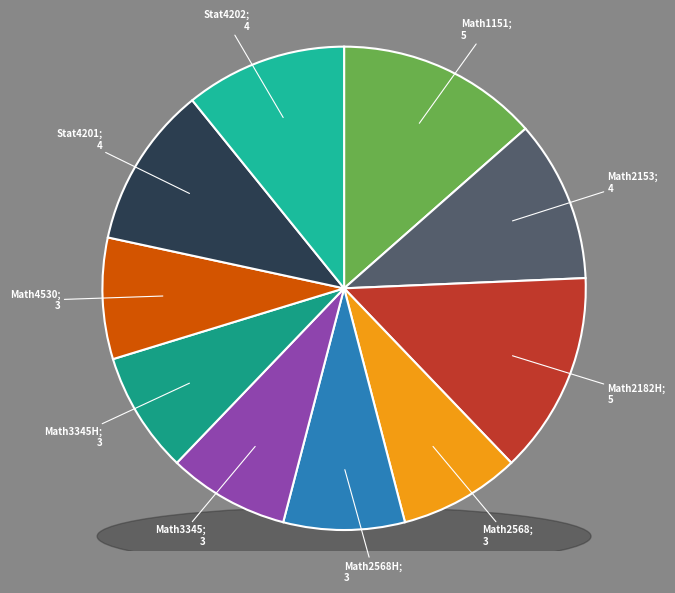

Count the number of slices in the pie.

10